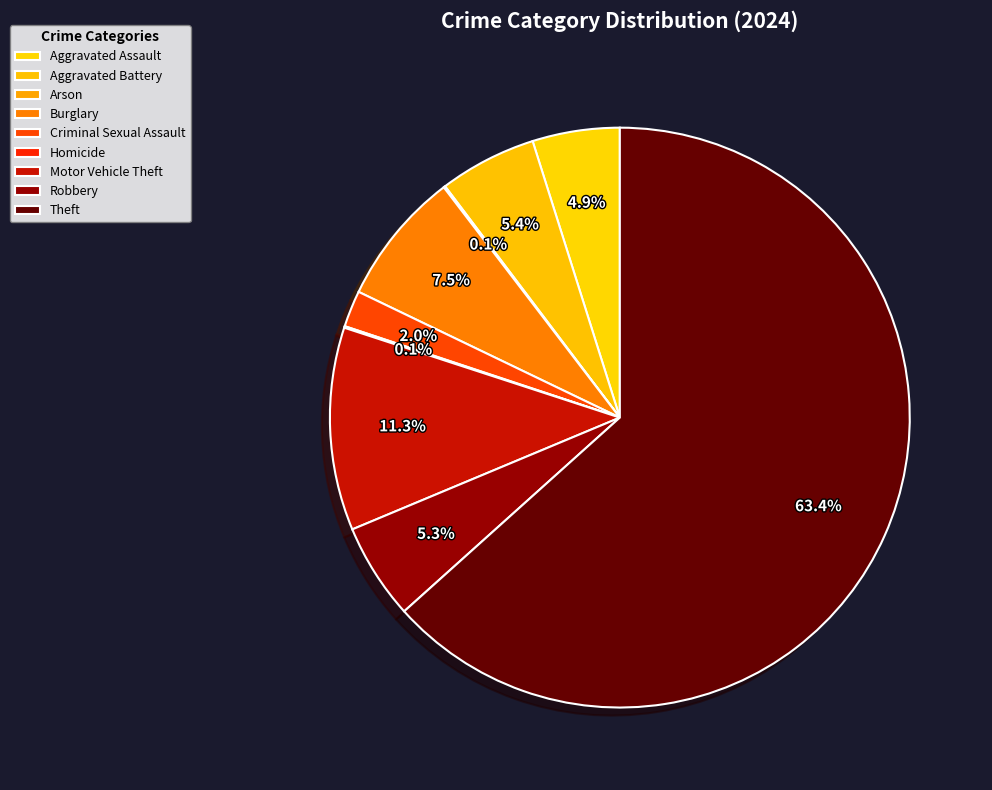

What percentage is the Burglary slice, to the nearest percent?

7%